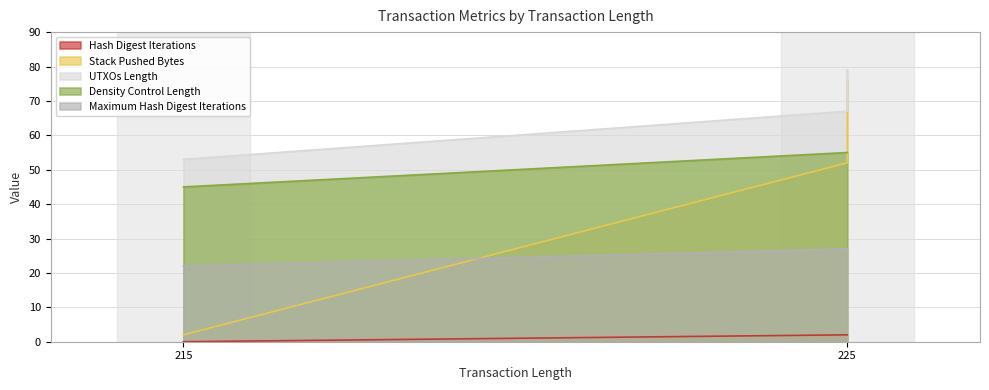

Count the Maximum Hash Digest Iterations values in the range 22 to 27.

6